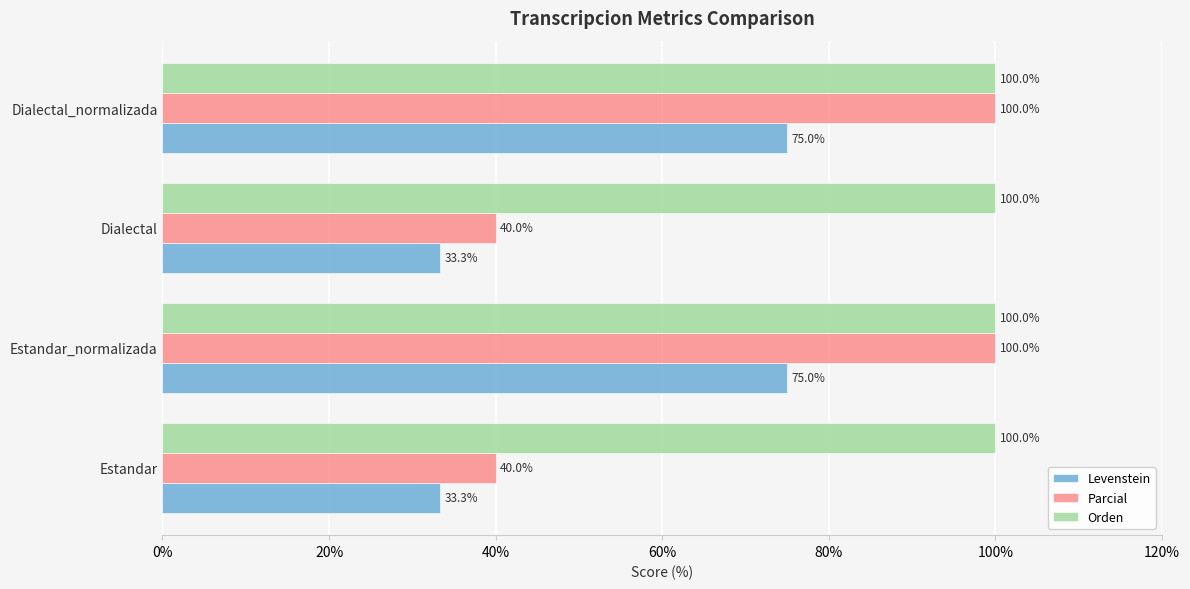

List the series in order of their overall mean, highest first.

Orden, Parcial, Levenstein